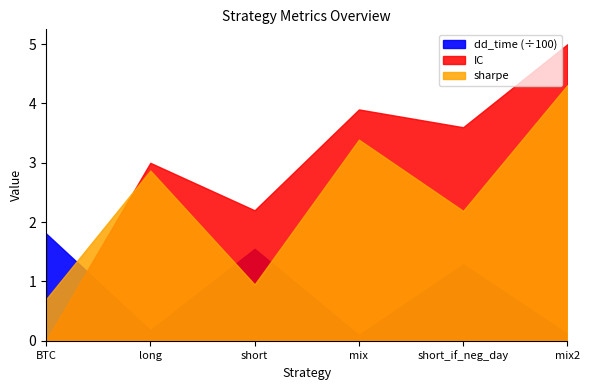

The IC series shows 1.8 at mix2. True or false?

False